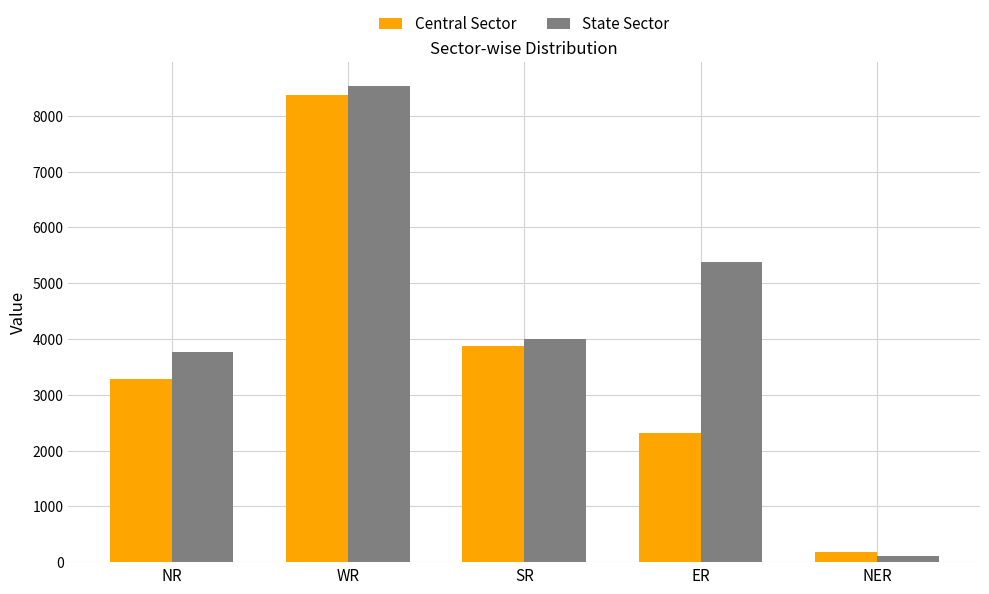

What is the total value across all series at NR?

7041